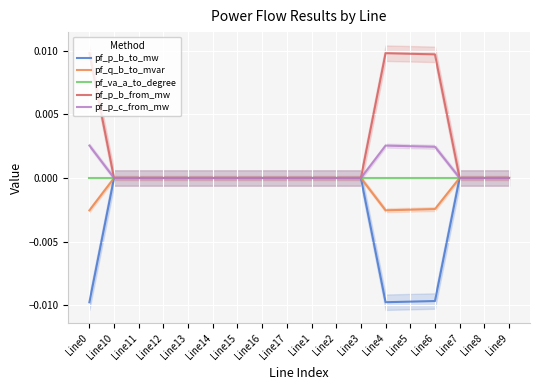

What are all the series names shown in the legend?

pf_p_b_to_mw, pf_q_b_to_mvar, pf_va_a_to_degree, pf_p_b_from_mw, pf_p_c_from_mw